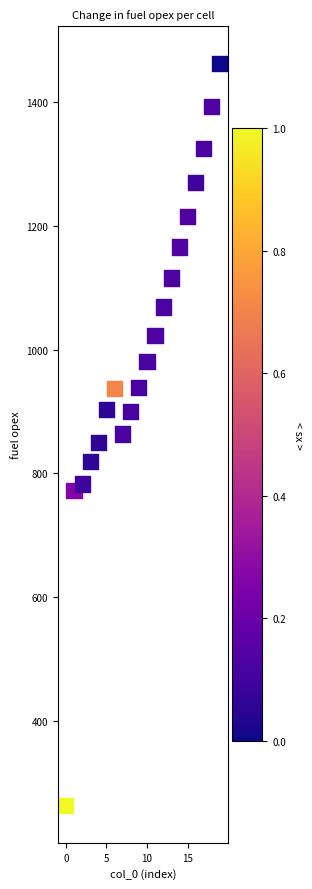

Count the number of points in this scatter plot.

20